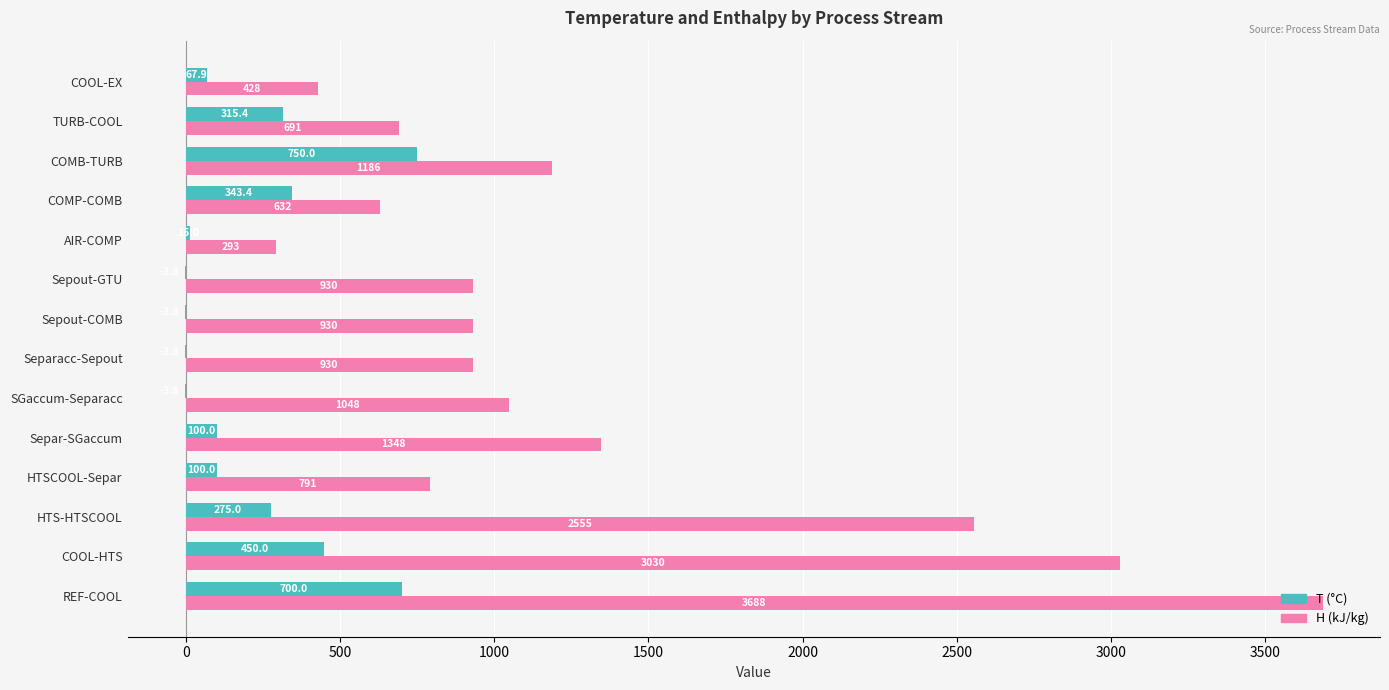

What is the highest value of the T (°C) series?

750.0